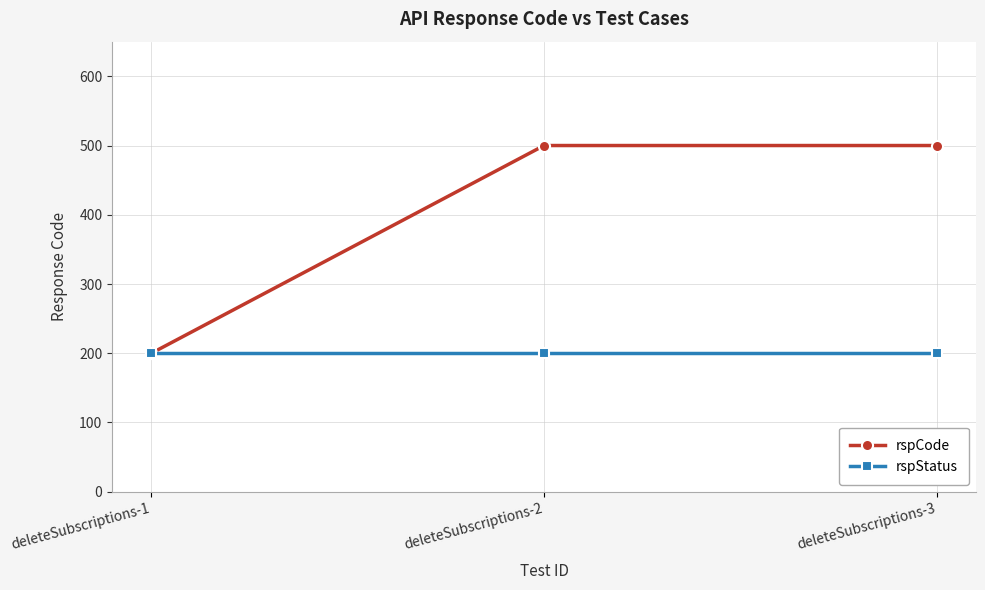

What is the highest value of the rspCode series?

500